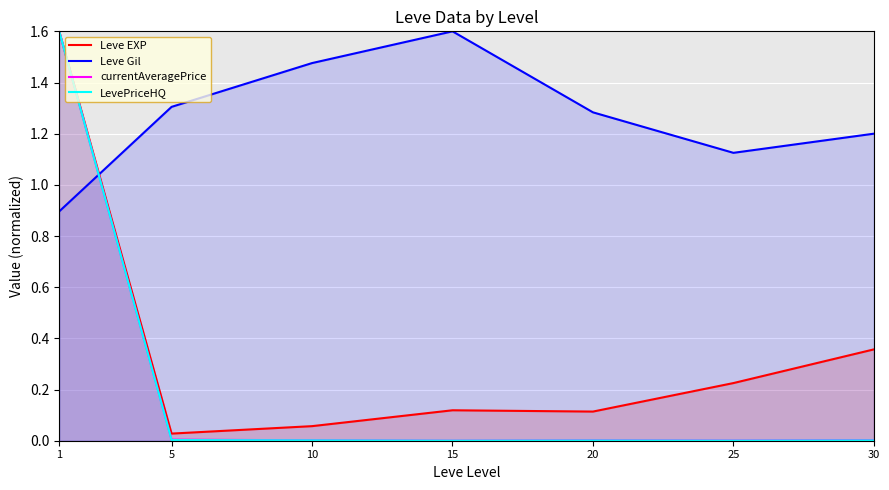

Between 15 and 30, which series saw the biggest shift?

Leve Gil